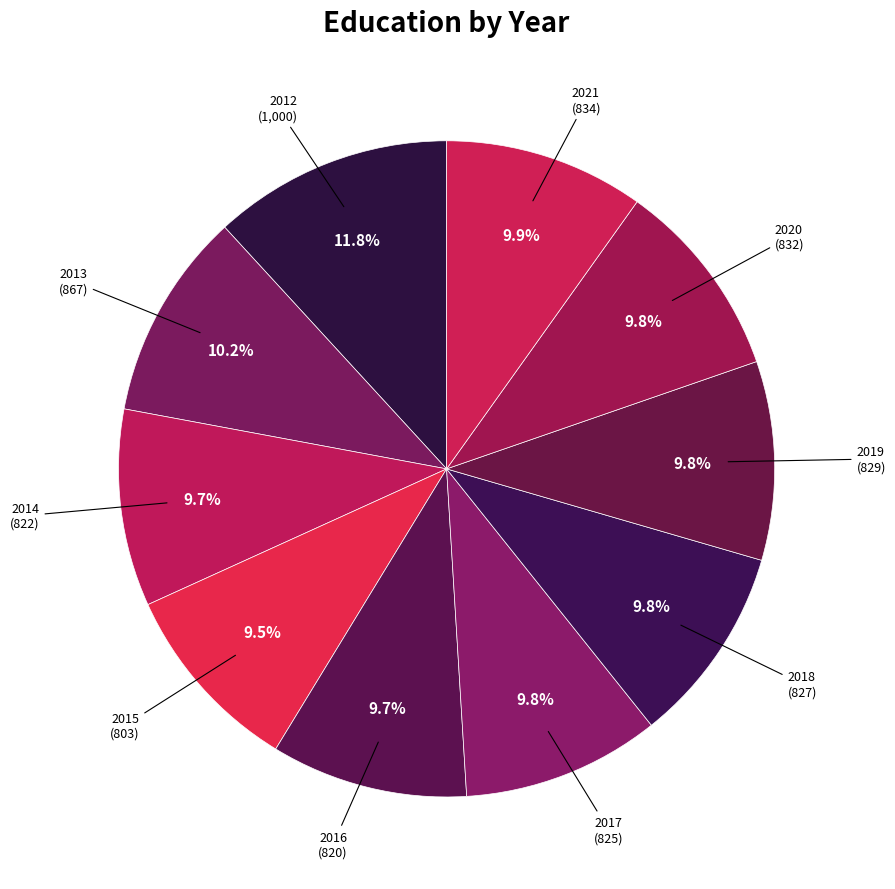

To the nearest percent, what is the average slice percentage?

10%